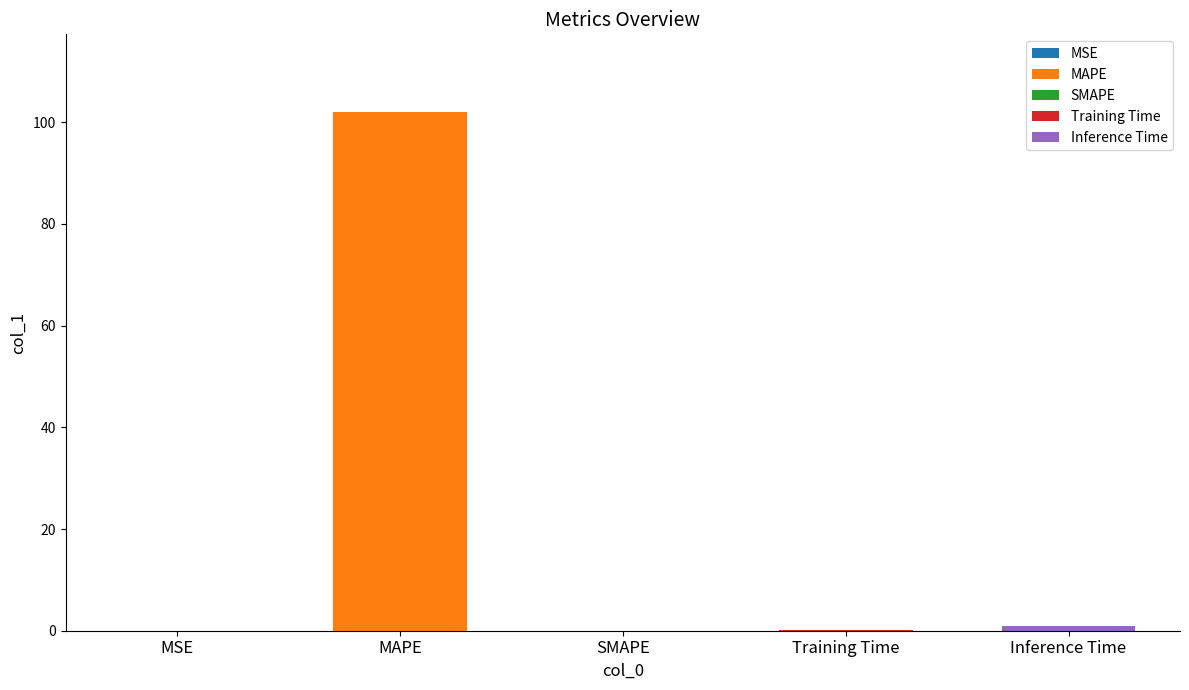

What is the sum of all values?

103.0